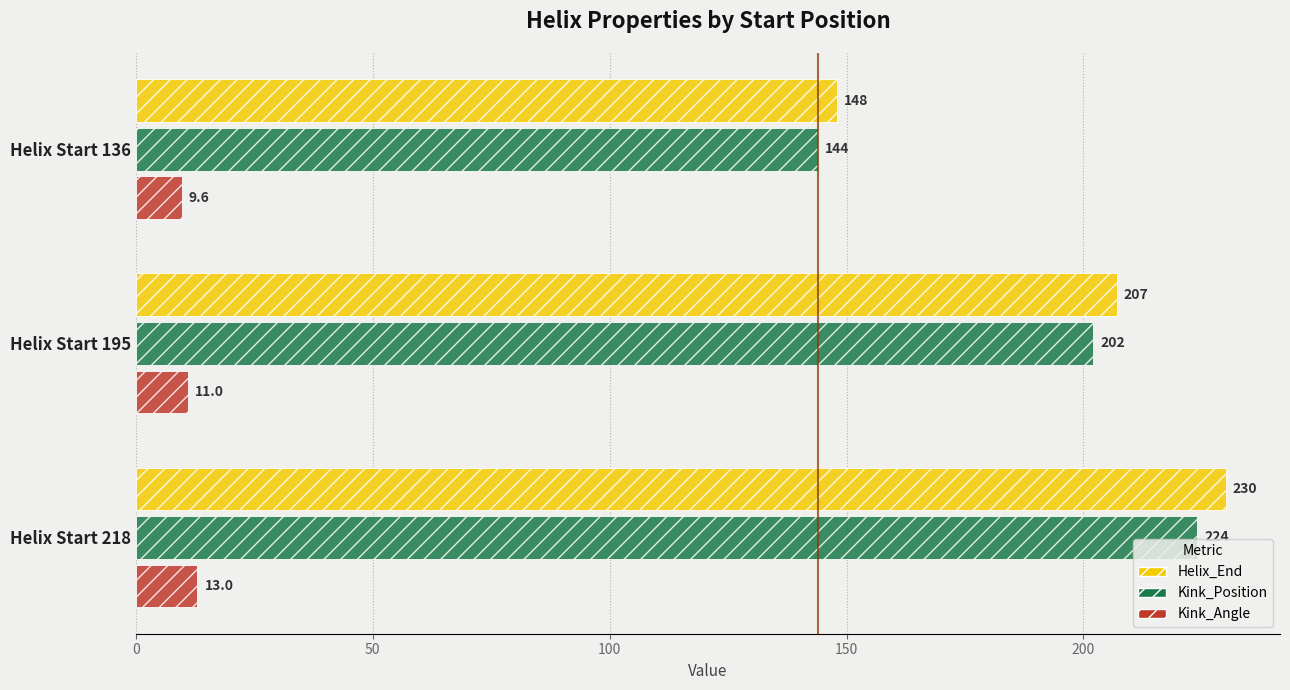

Where is Kink_Angle nearest to the value 11?

Helix Start 195